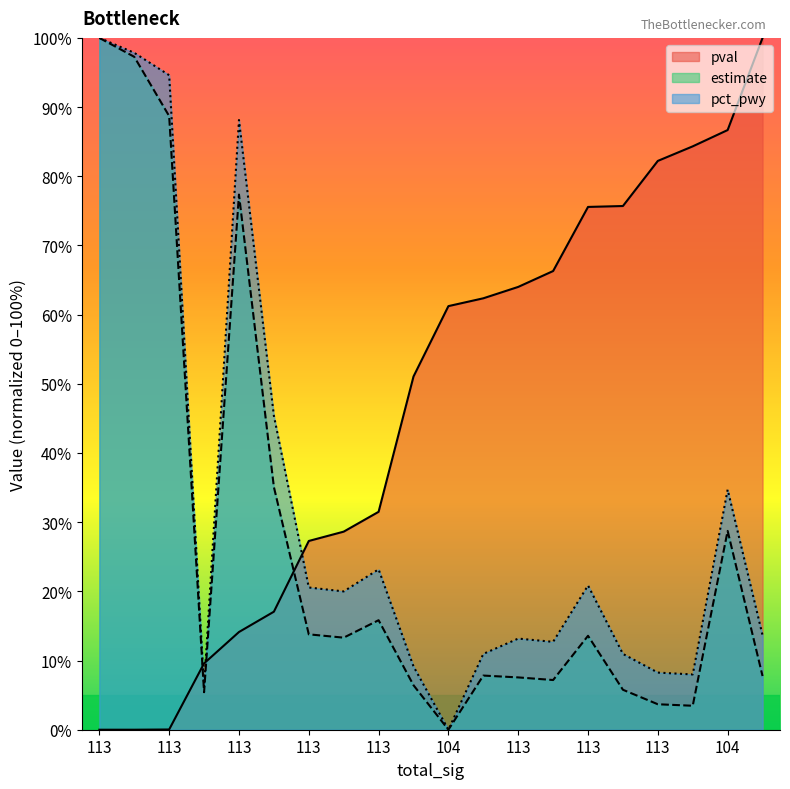

At which category does estimate reach its first local peak?

113